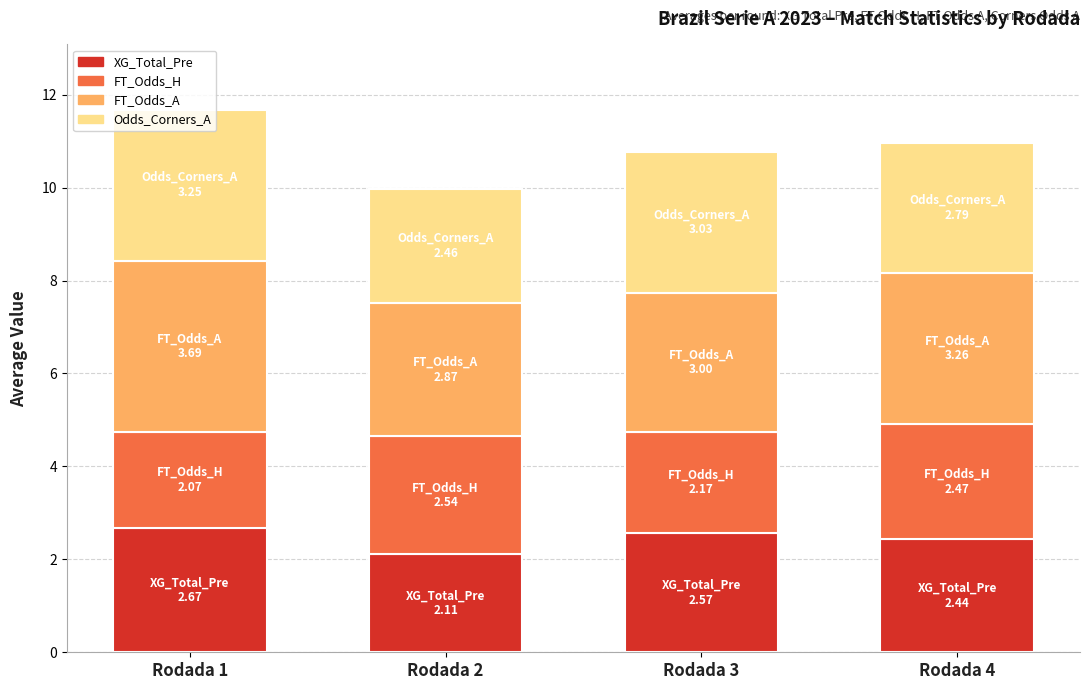

How many categories are shown in the chart?

4